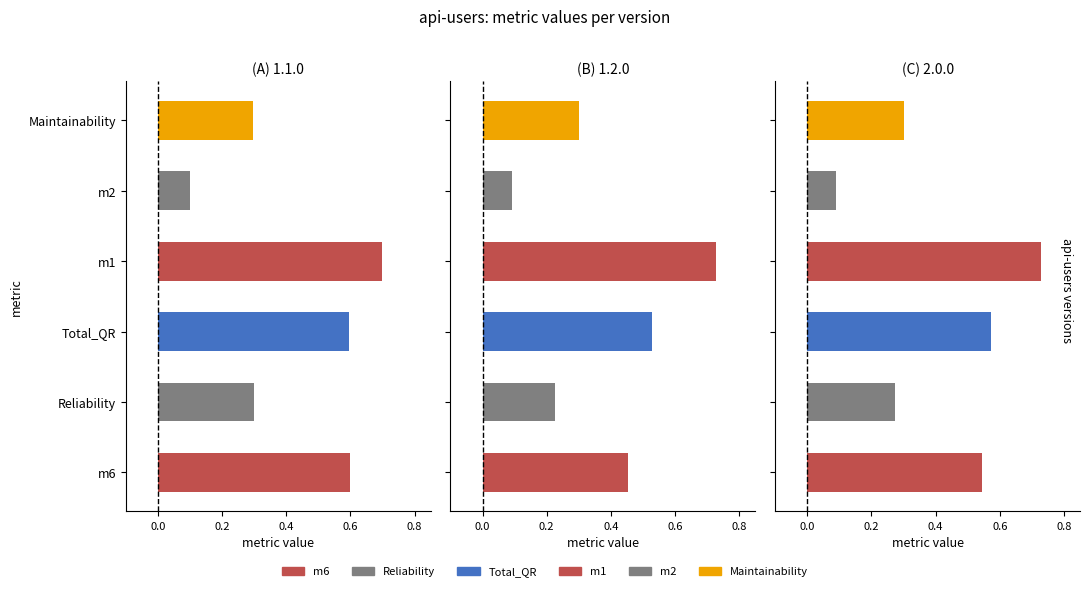

Count the m1 values in the range 0 to 1.

3